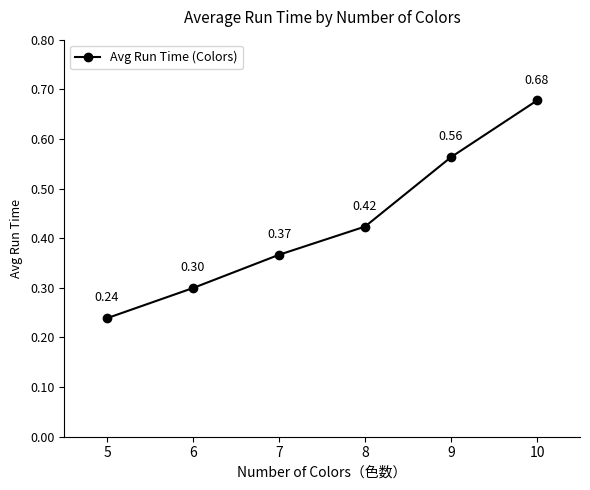

What is the change in value from 5 to 8?

+0.2